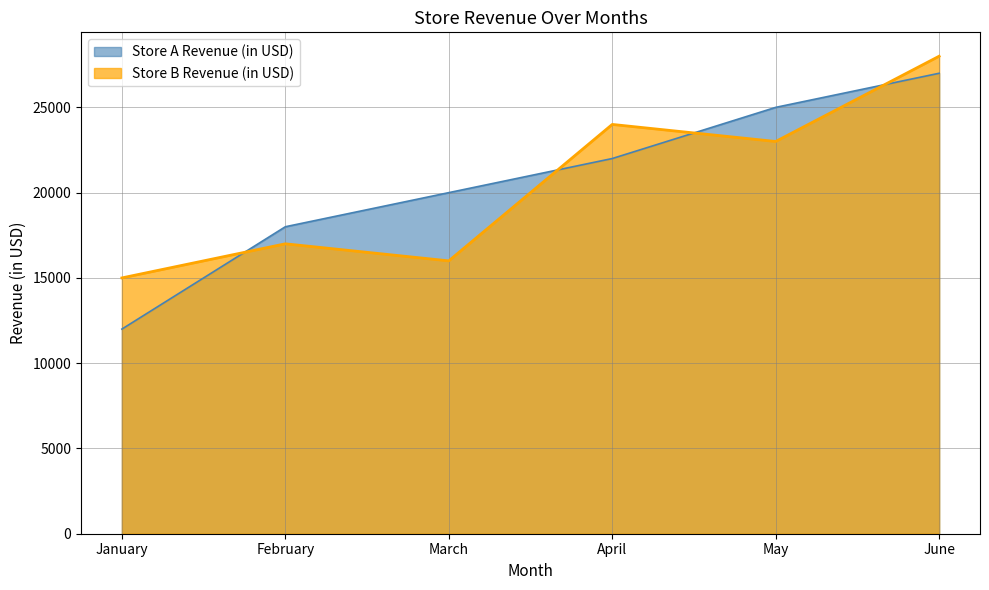

Where does the Store A Revenue (in USD) series first go above 22000?

May